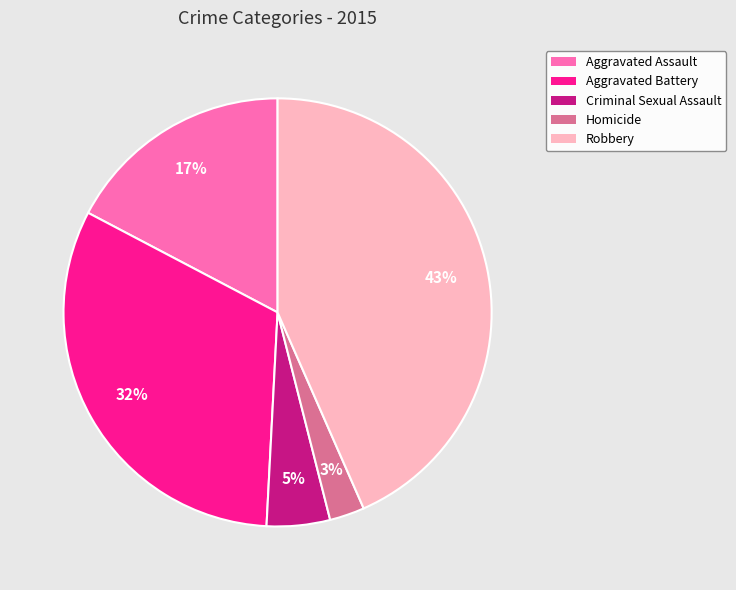

To the nearest percent, what is the combined percentage of Aggravated Battery and Robbery?

75%